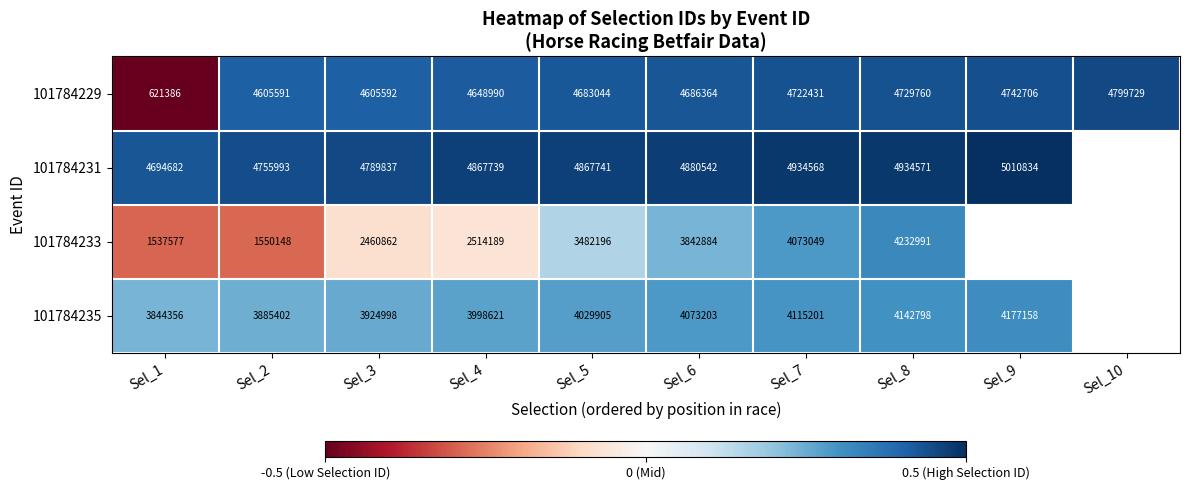

At how many categories does at least one series exceed 0?

10